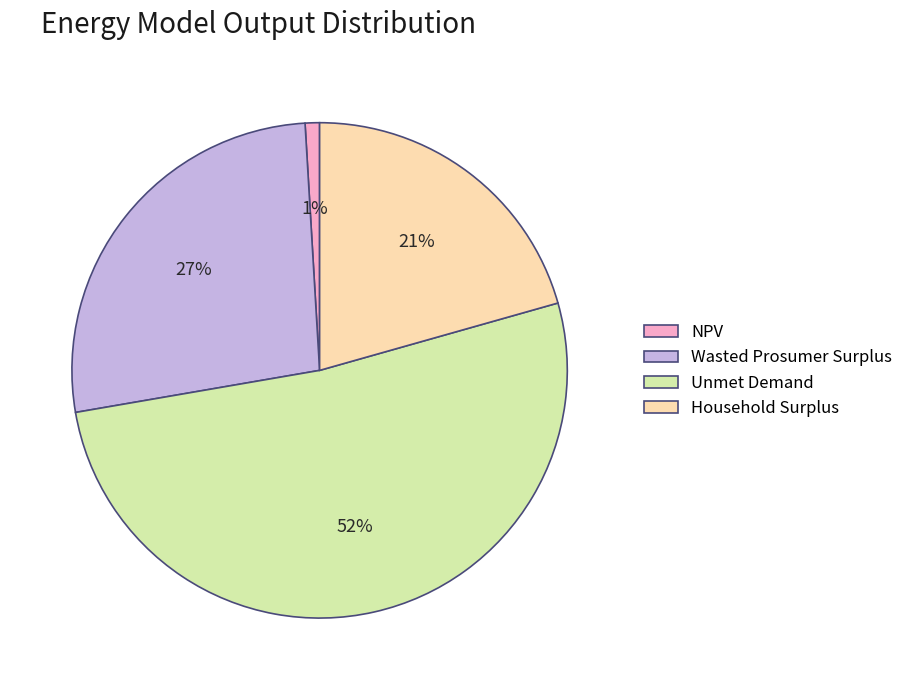

Between NPV and Unmet Demand, which is larger?

Unmet Demand